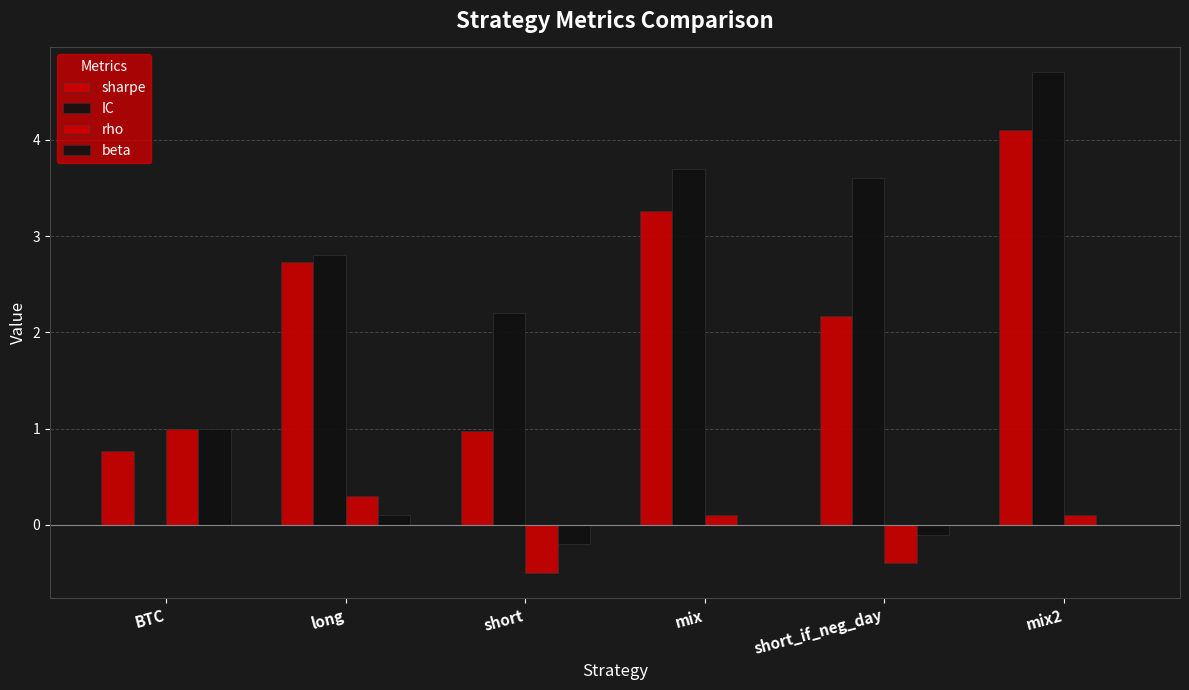

How many groups of bars are there?

6